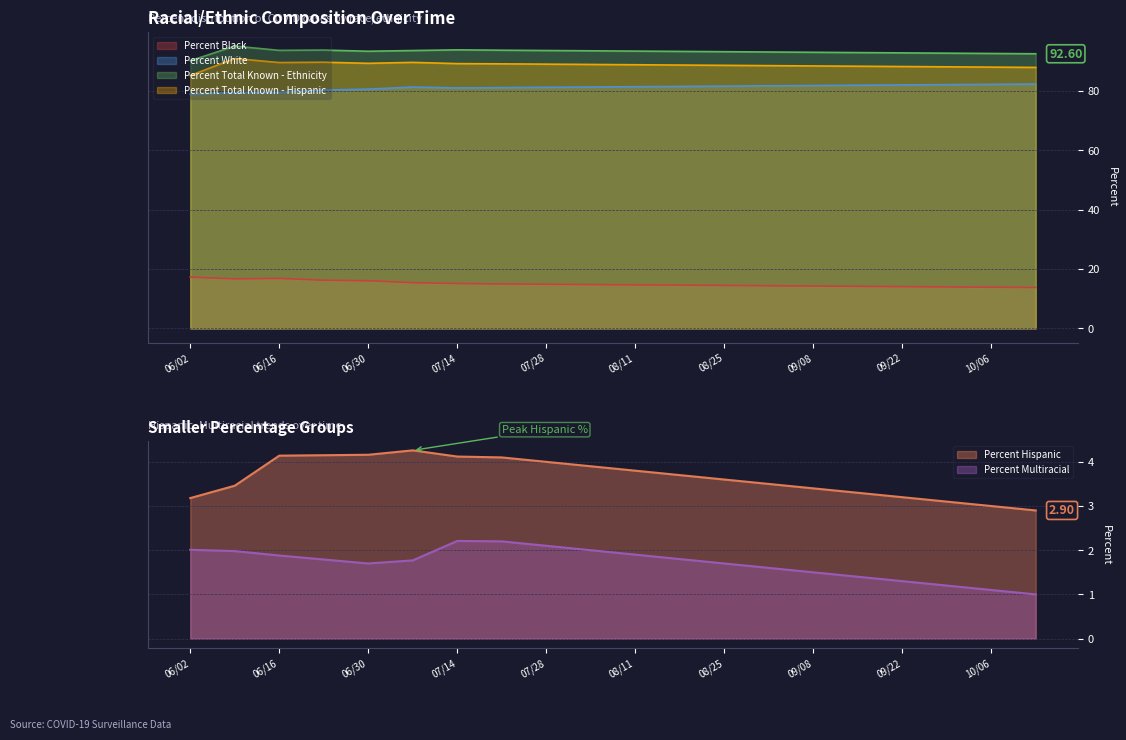

What is the label of the 10th point from the left?

08/04